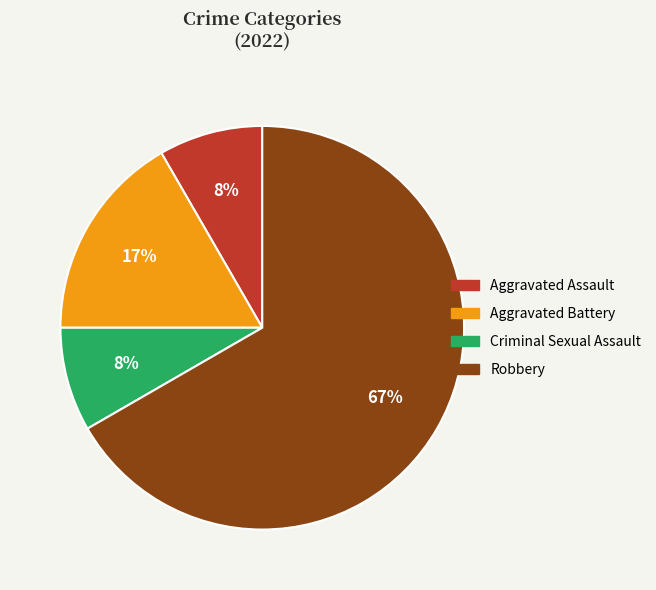

To the nearest percent, what is the average slice percentage?

25%